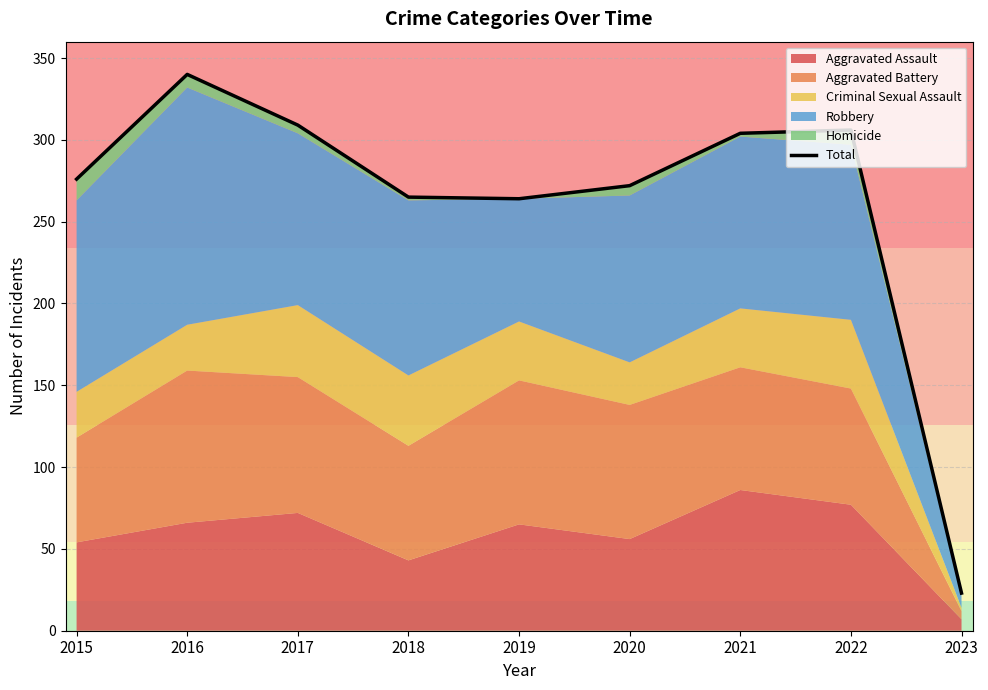

What is the ratio of the value at 2018 to the value at 2015?

1.0